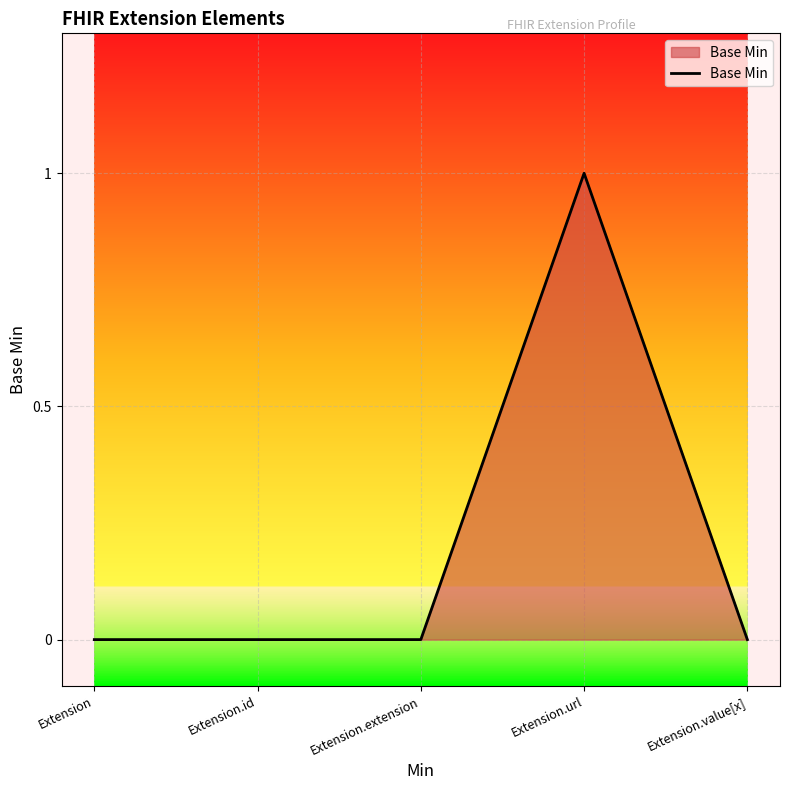

Between Extension and Extension.url, which is larger?

Extension.url